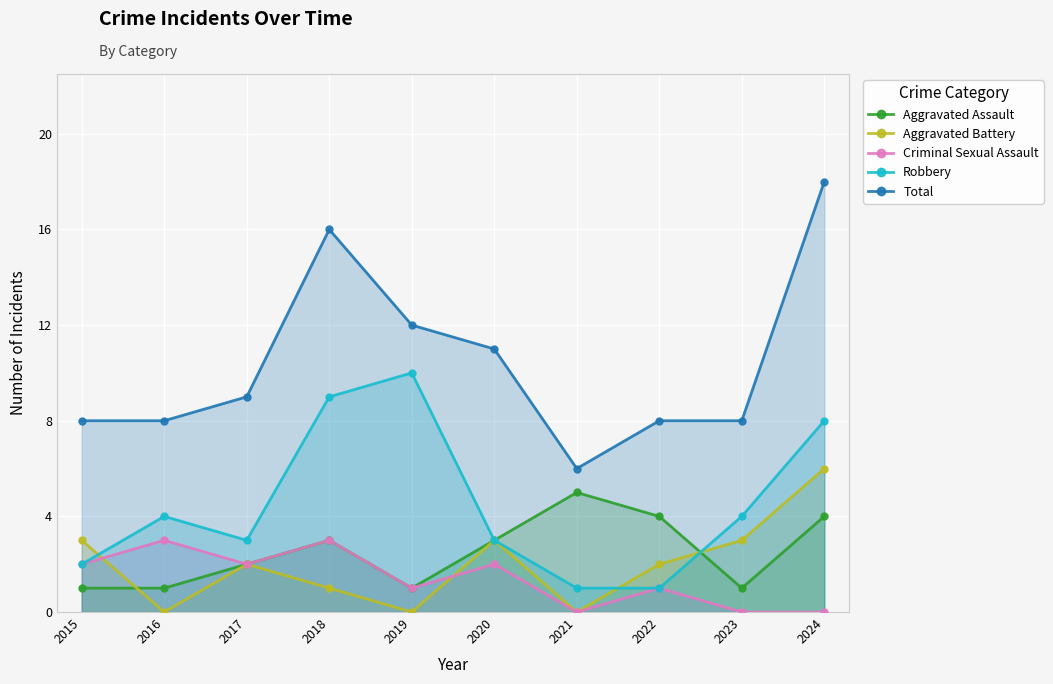

How many lines are shown in the chart?

5